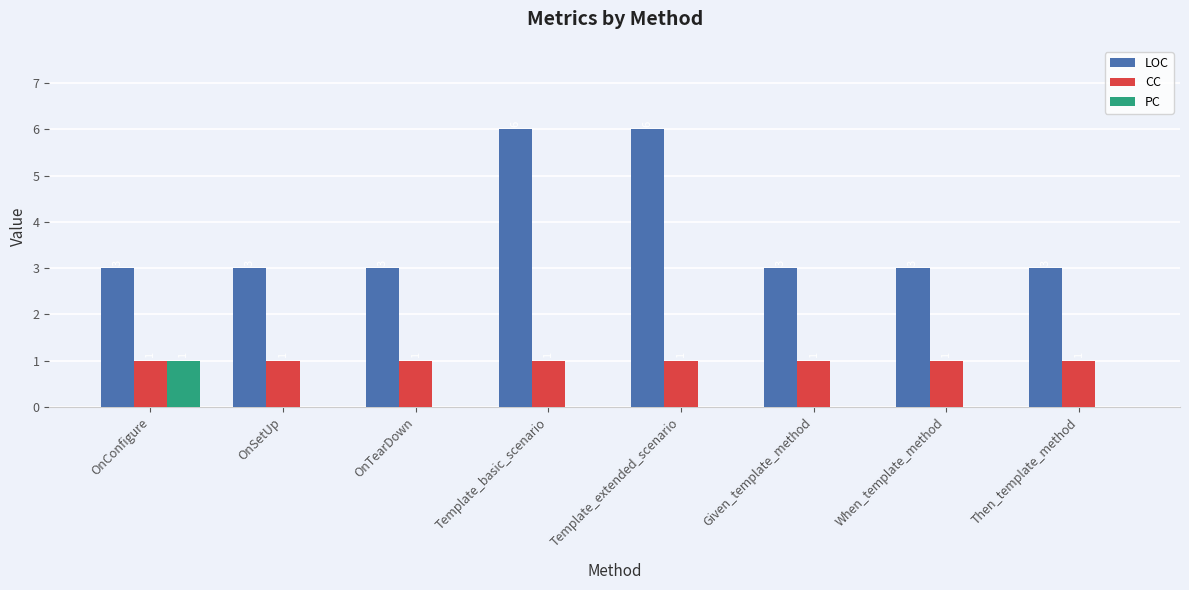

What is the sum of the LOC values at Given_template_method and Then_template_method?

6